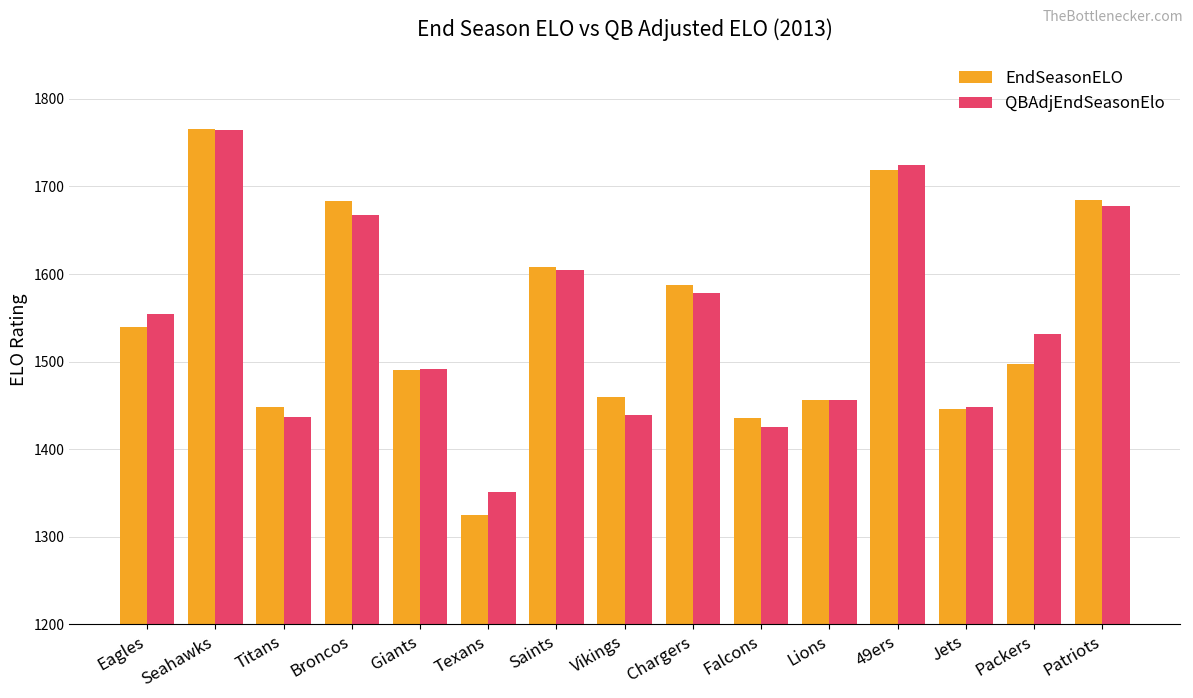

What is the average value of the QBAdjEndSeasonElo series?

1543.4